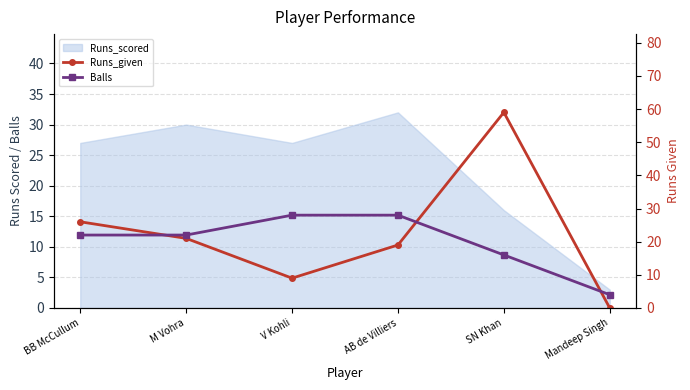

Between Mandeep Singh and SN Khan, which is larger?

SN Khan